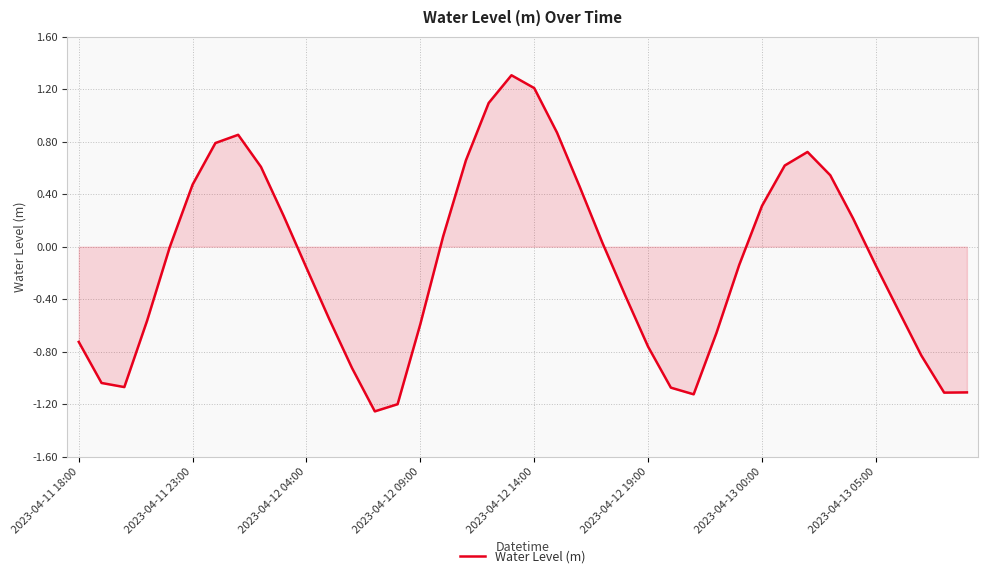

What is the difference between the maximum and minimum values?

2.6